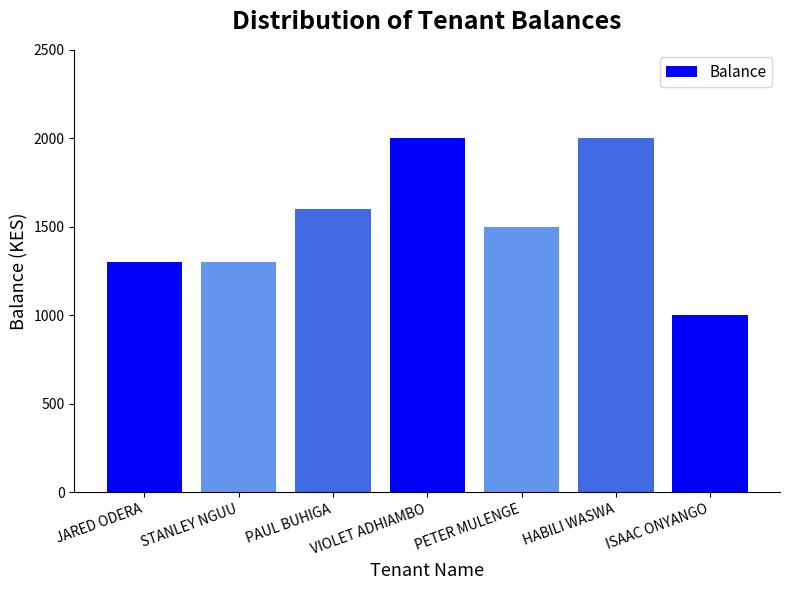

What is the smallest value displayed?

1000